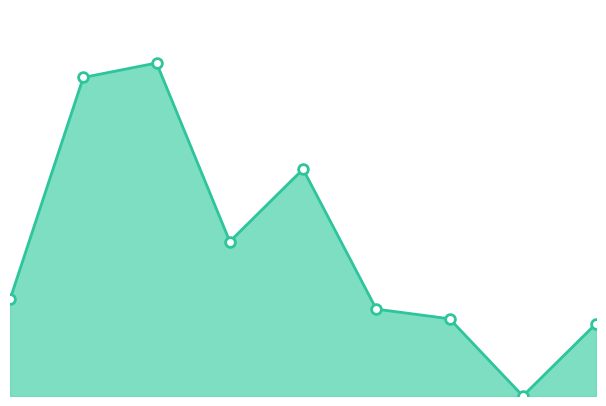

The value at 6 is 16. True or false?

True